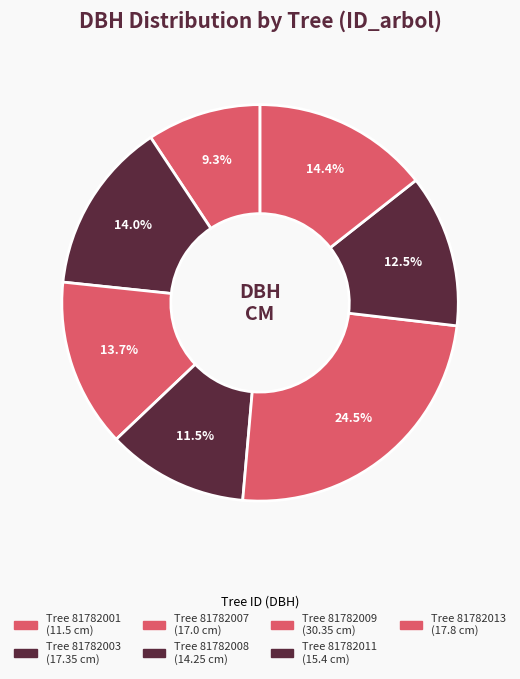

To the nearest percent, what is the difference between the largest and smallest slice percentages?

15%